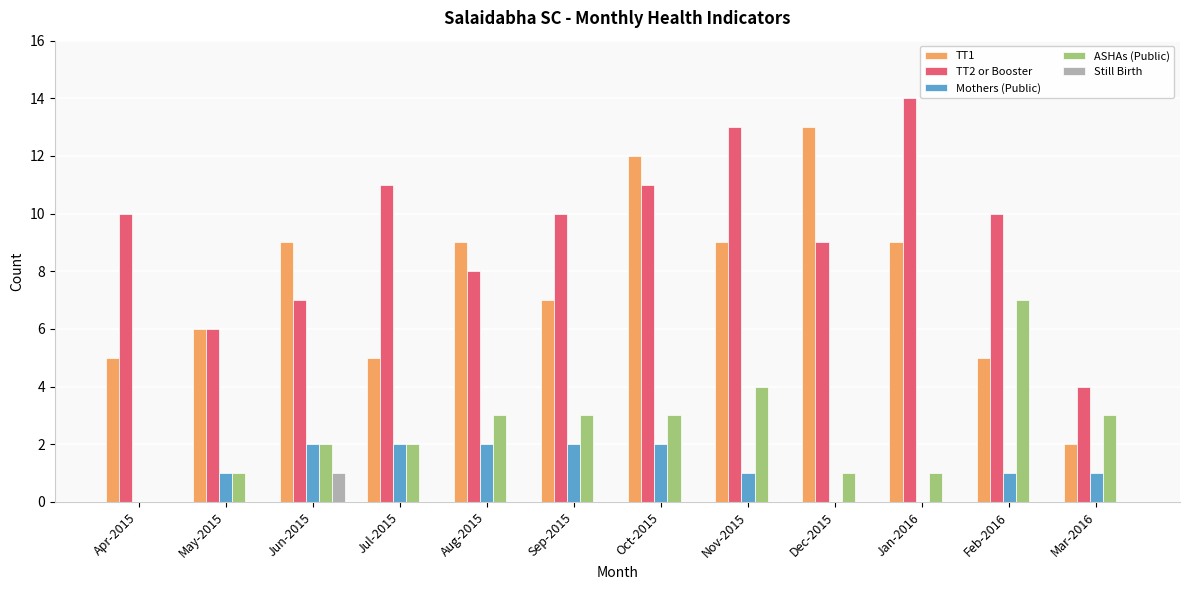

The TT2 or Booster series shows 4 at Jan-2016. True or false?

False